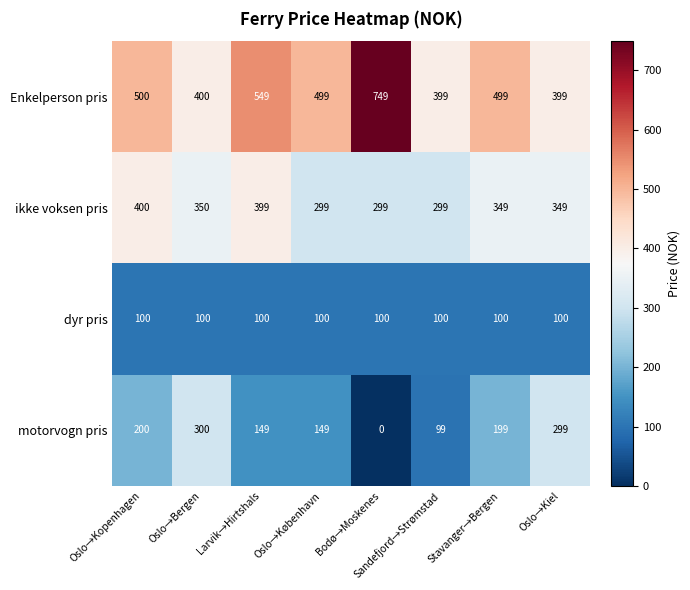

What is the total value across all series at Stavanger→Bergen?

1147